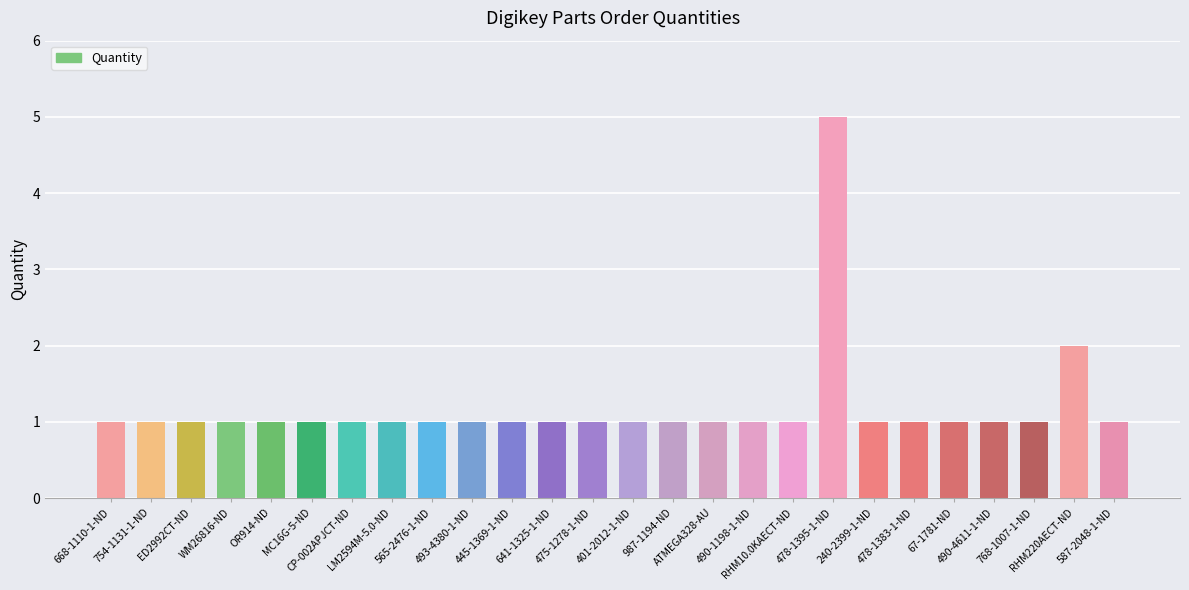

At which label is the value closest to 3?

RHM220AECT-ND